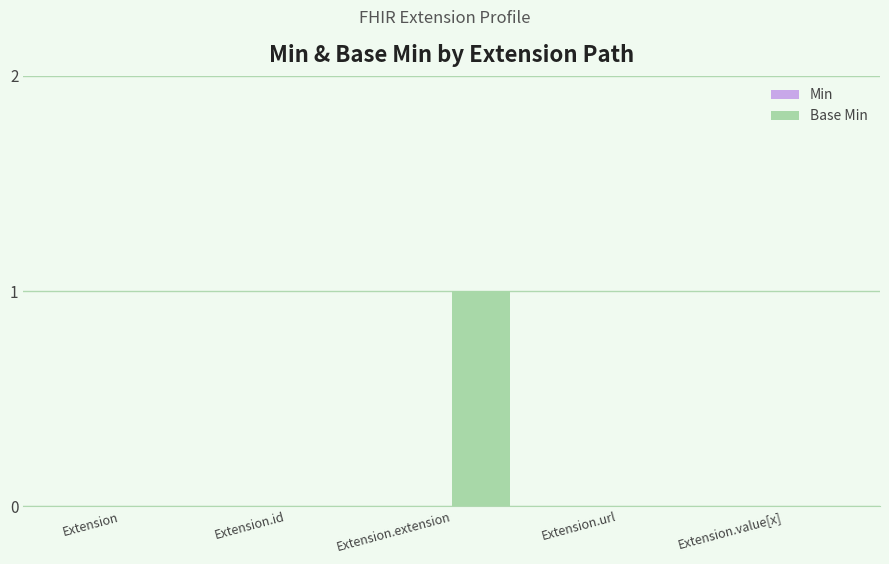

Between Extension and Extension.extension, which is larger?

Extension.extension